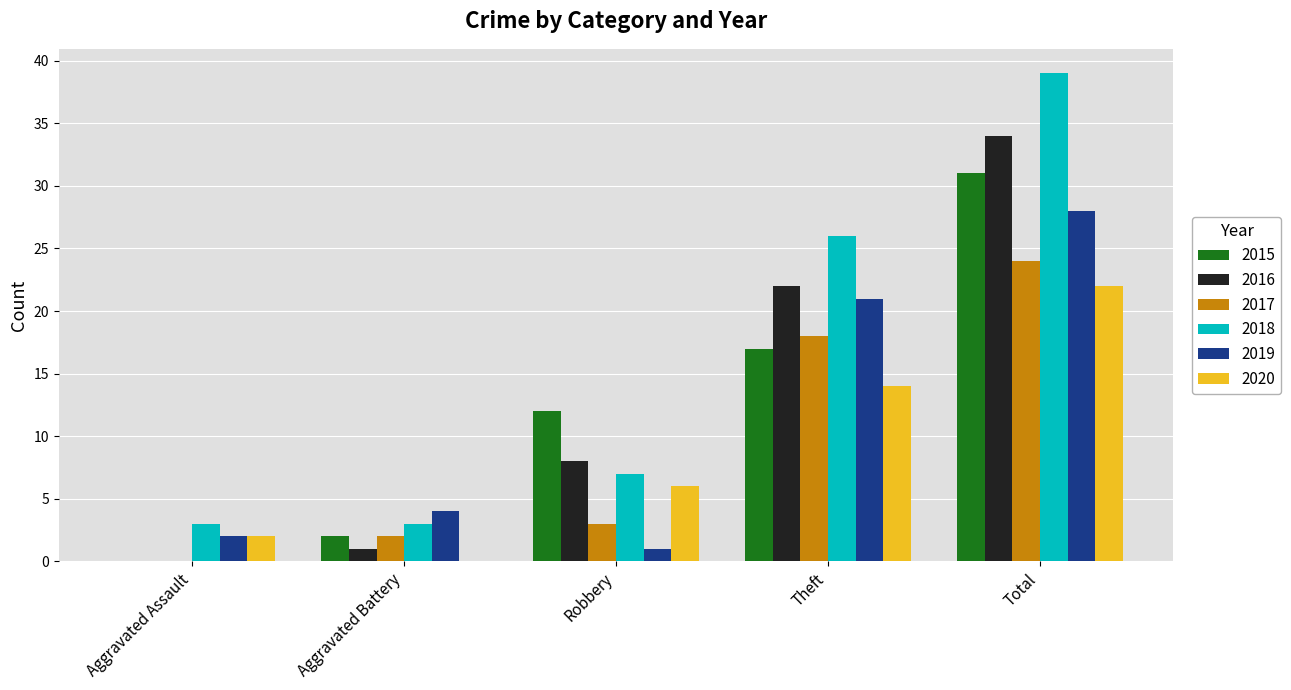

Count the number of categories in the chart.

5